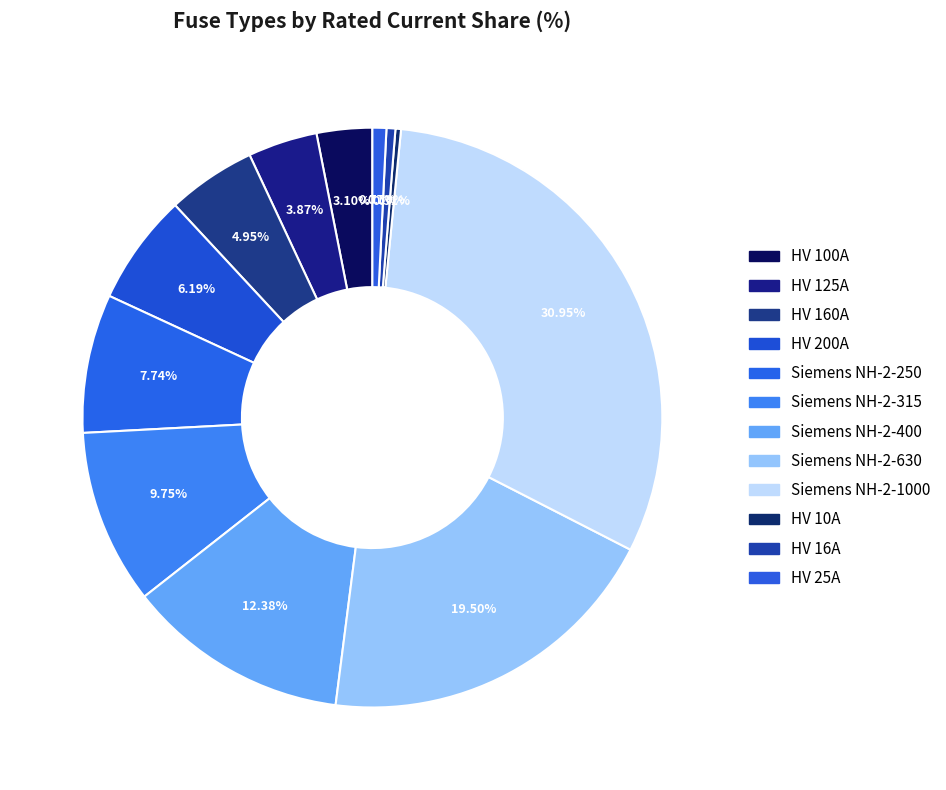

How many segments does this pie chart have?

12